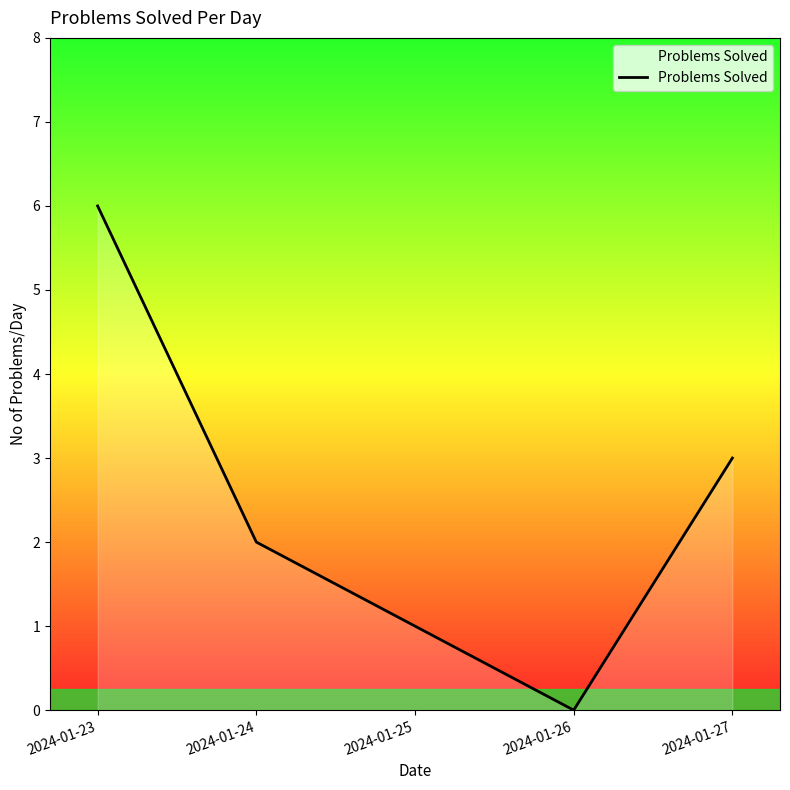

What is the difference between the values at 2024-01-24 and 2024-01-23?

4